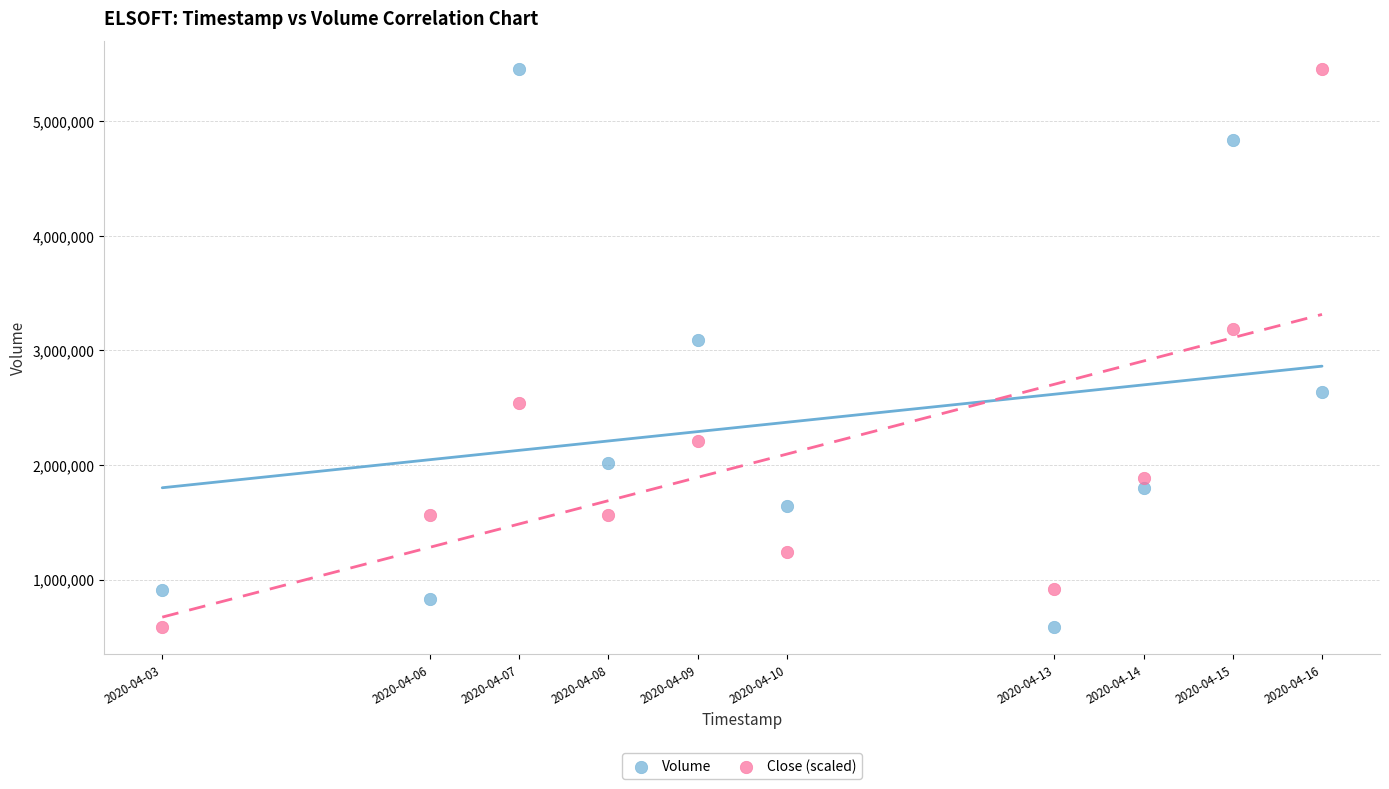

Across all data points, what is the range of Y values (max minus min)?

4862600.0